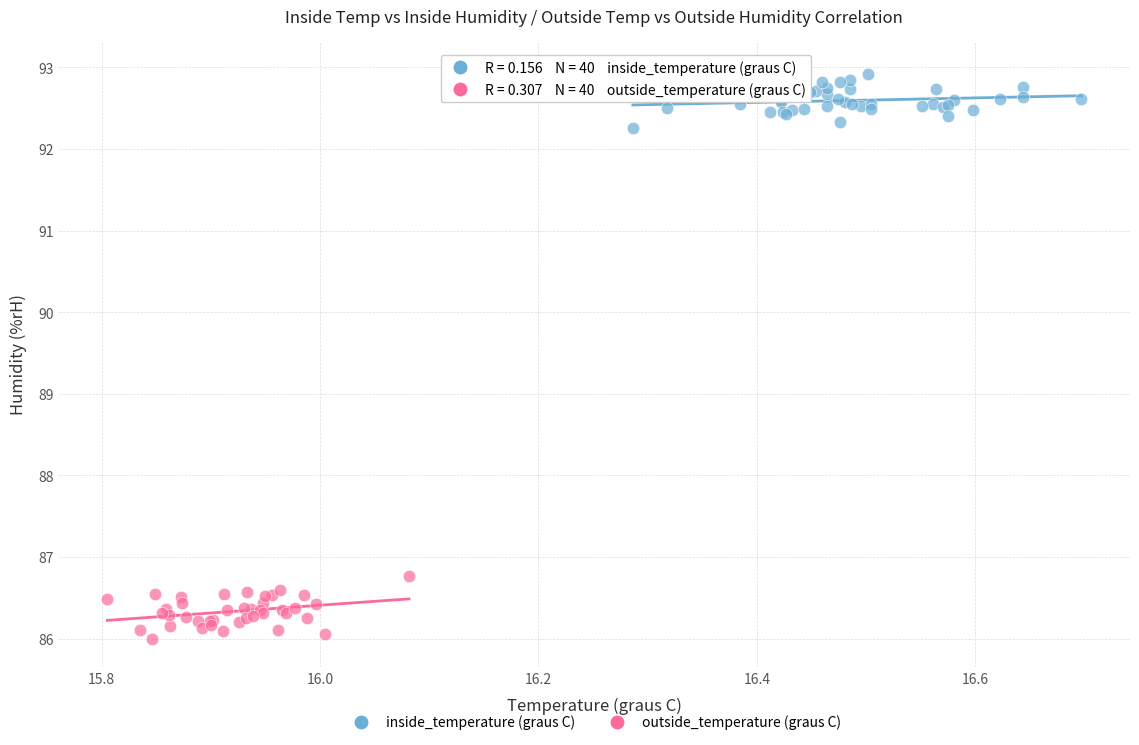

Which series reaches the maximum Y coordinate?

inside_temperature (graus C)